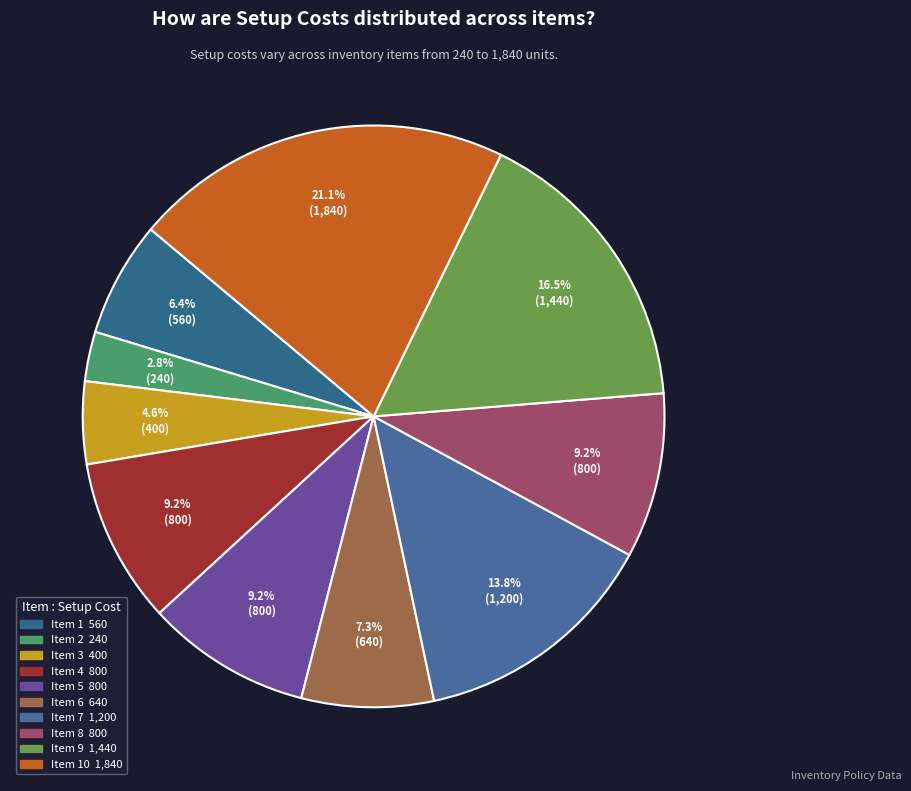

Count the number of slices in the pie.

10